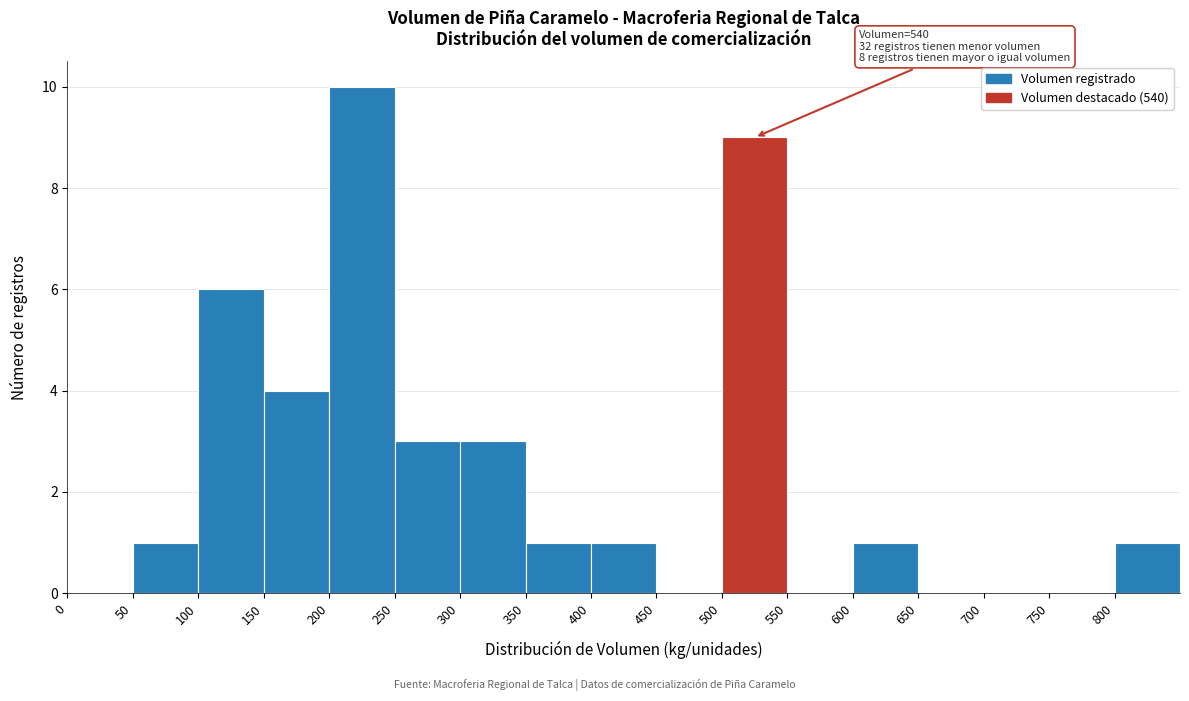

Over which range of the x-axis is the bar tallest?

200 to 250